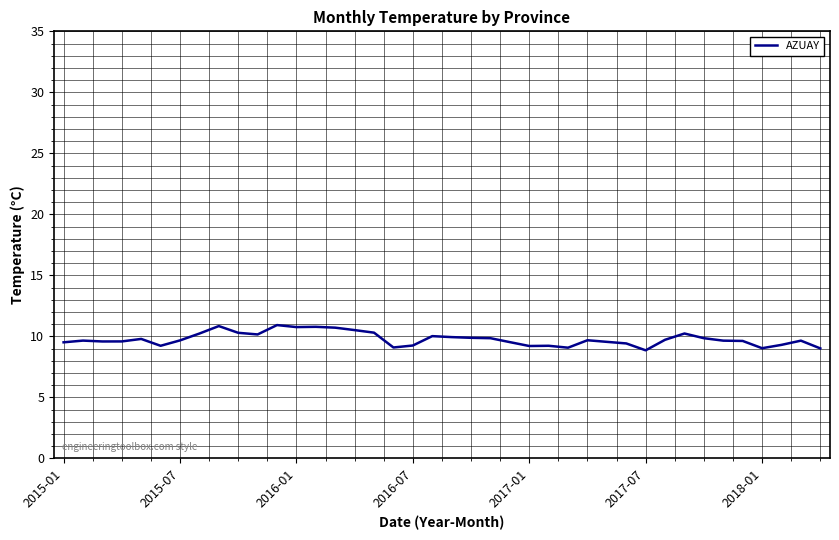

What is the smallest value displayed?

8.9